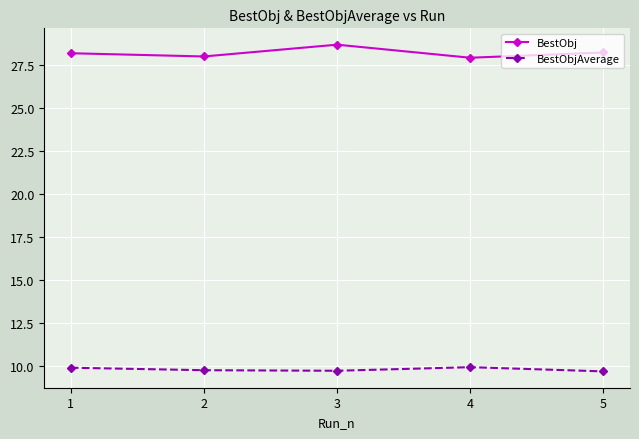

How many lines are shown in the chart?

2